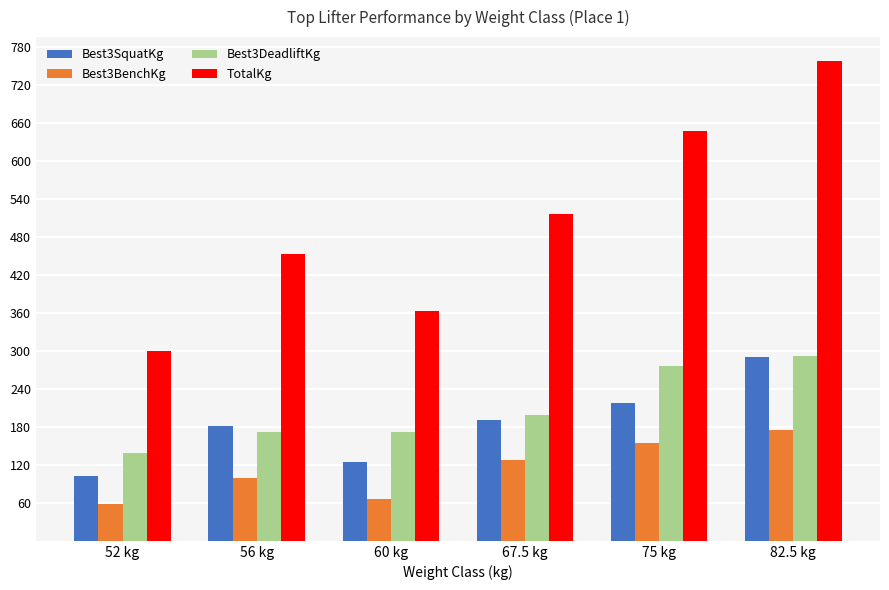

Which category has the highest value across all series?

82.5 kg